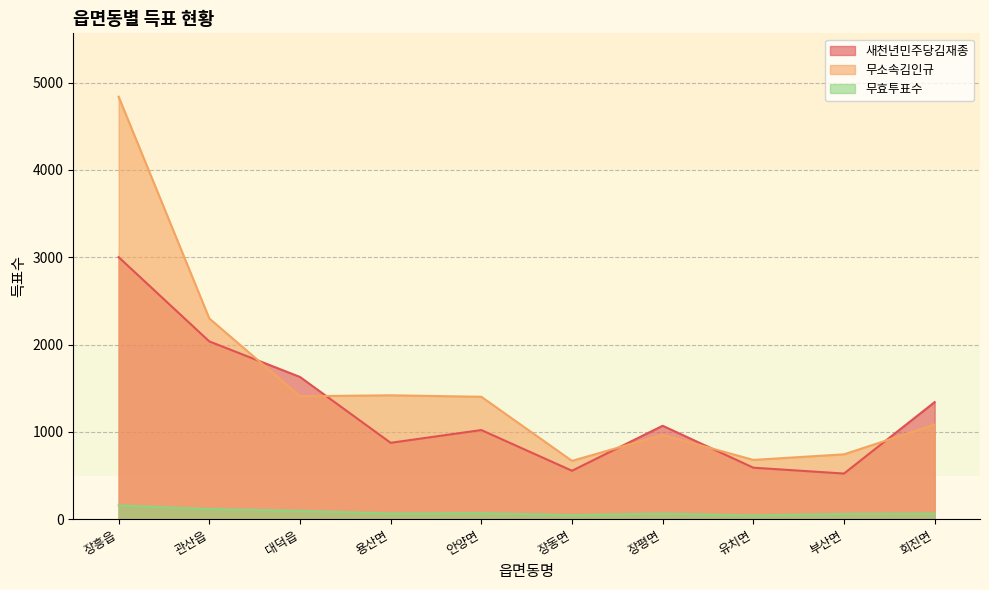

True or false: 무소속김인규 has a value of 1084 at 회진면.

True